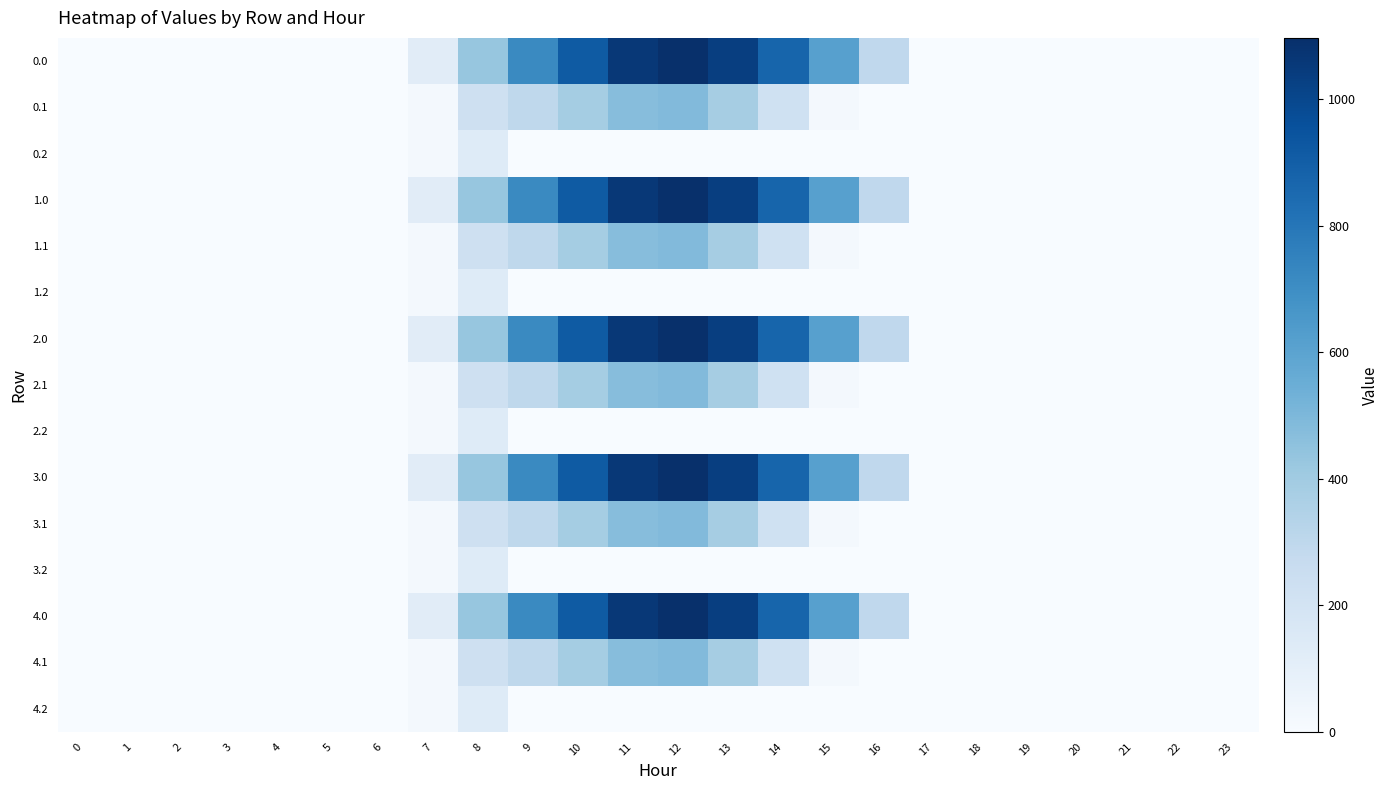

List the series in order of their peak value, highest first.

0.0, 1.0, 2.0, 3.0, 4.0, 0.1, 1.1, 2.1, 3.1, 4.1, 0.2, 1.2, 2.2, 3.2, 4.2